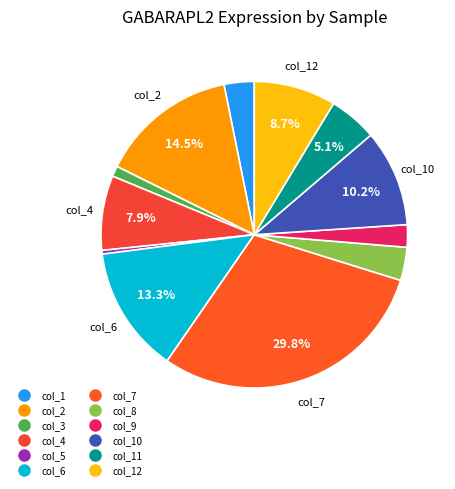

How many slices are in this pie chart?

12